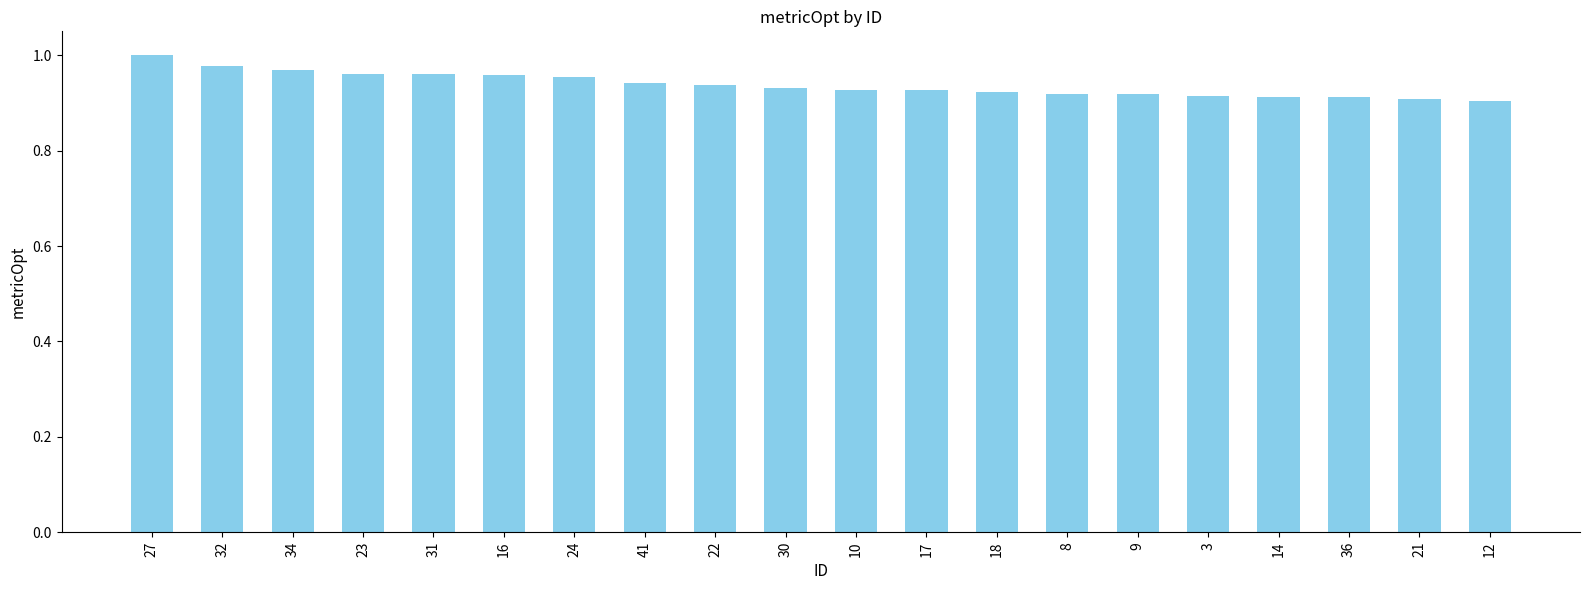

What position from the right is 21?

2